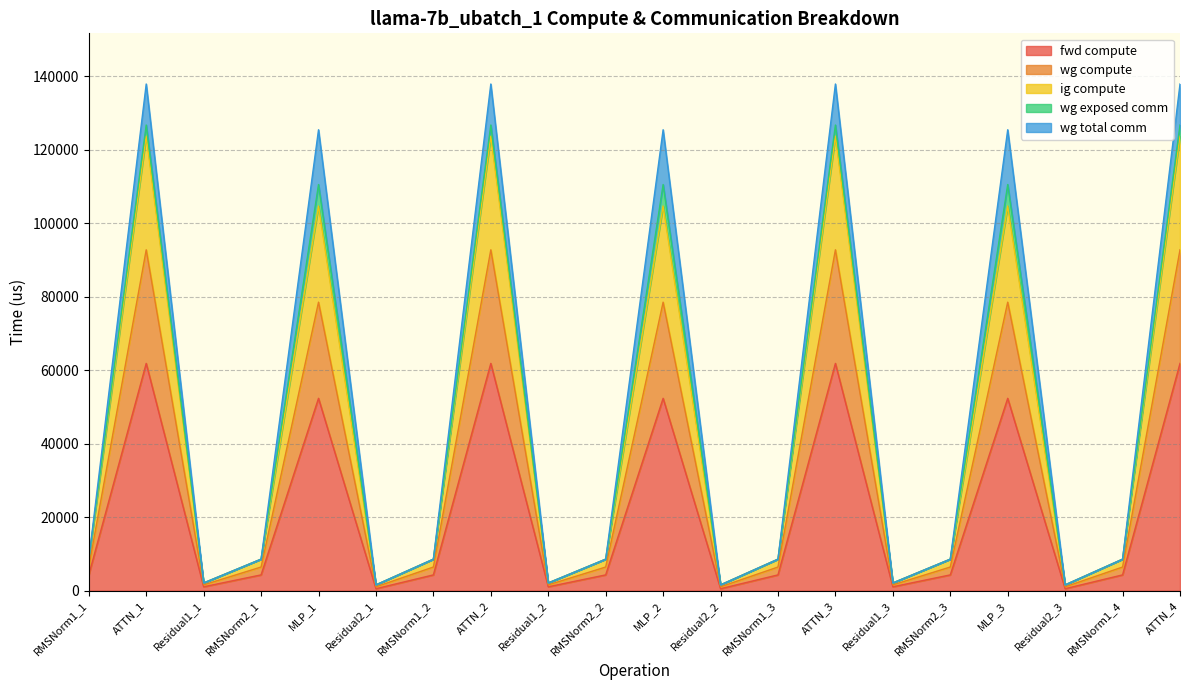

Does the chart have visible grid lines?

Yes